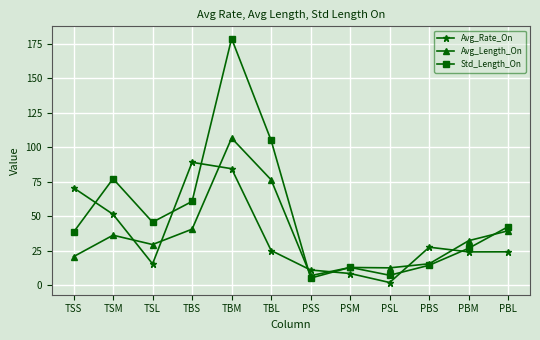

The value of Avg_Rate_On at TBL is 25.1. True or false?

True